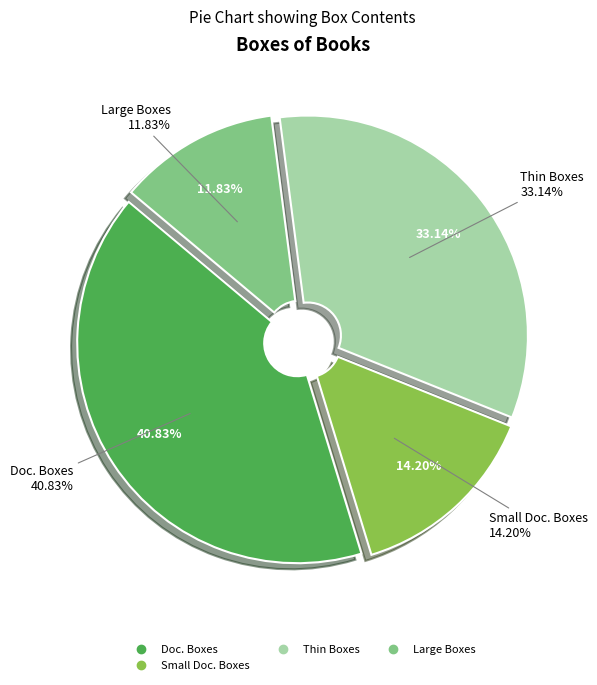

To the nearest percent, what is the difference between the Doc. Boxes and Thin Boxes slice percentages?

8%